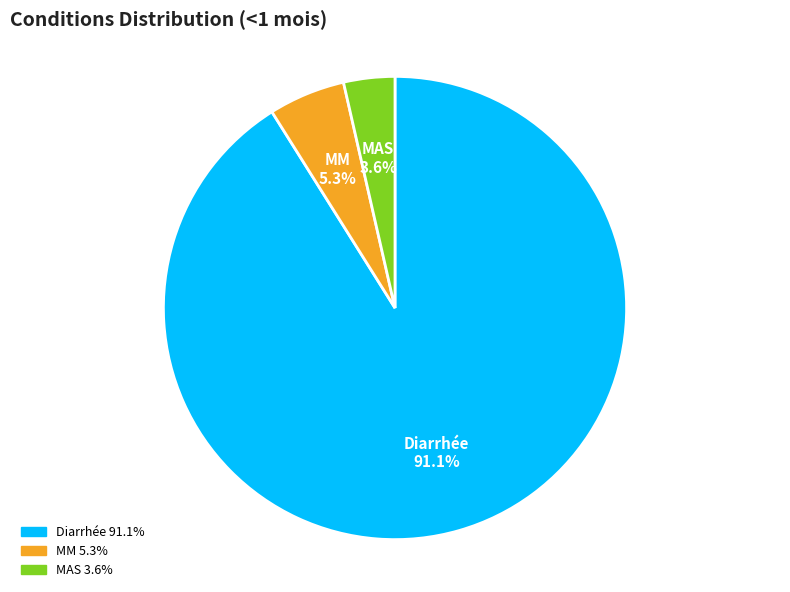

Combined, what portion of the pie is MAS and MM?

8.9%